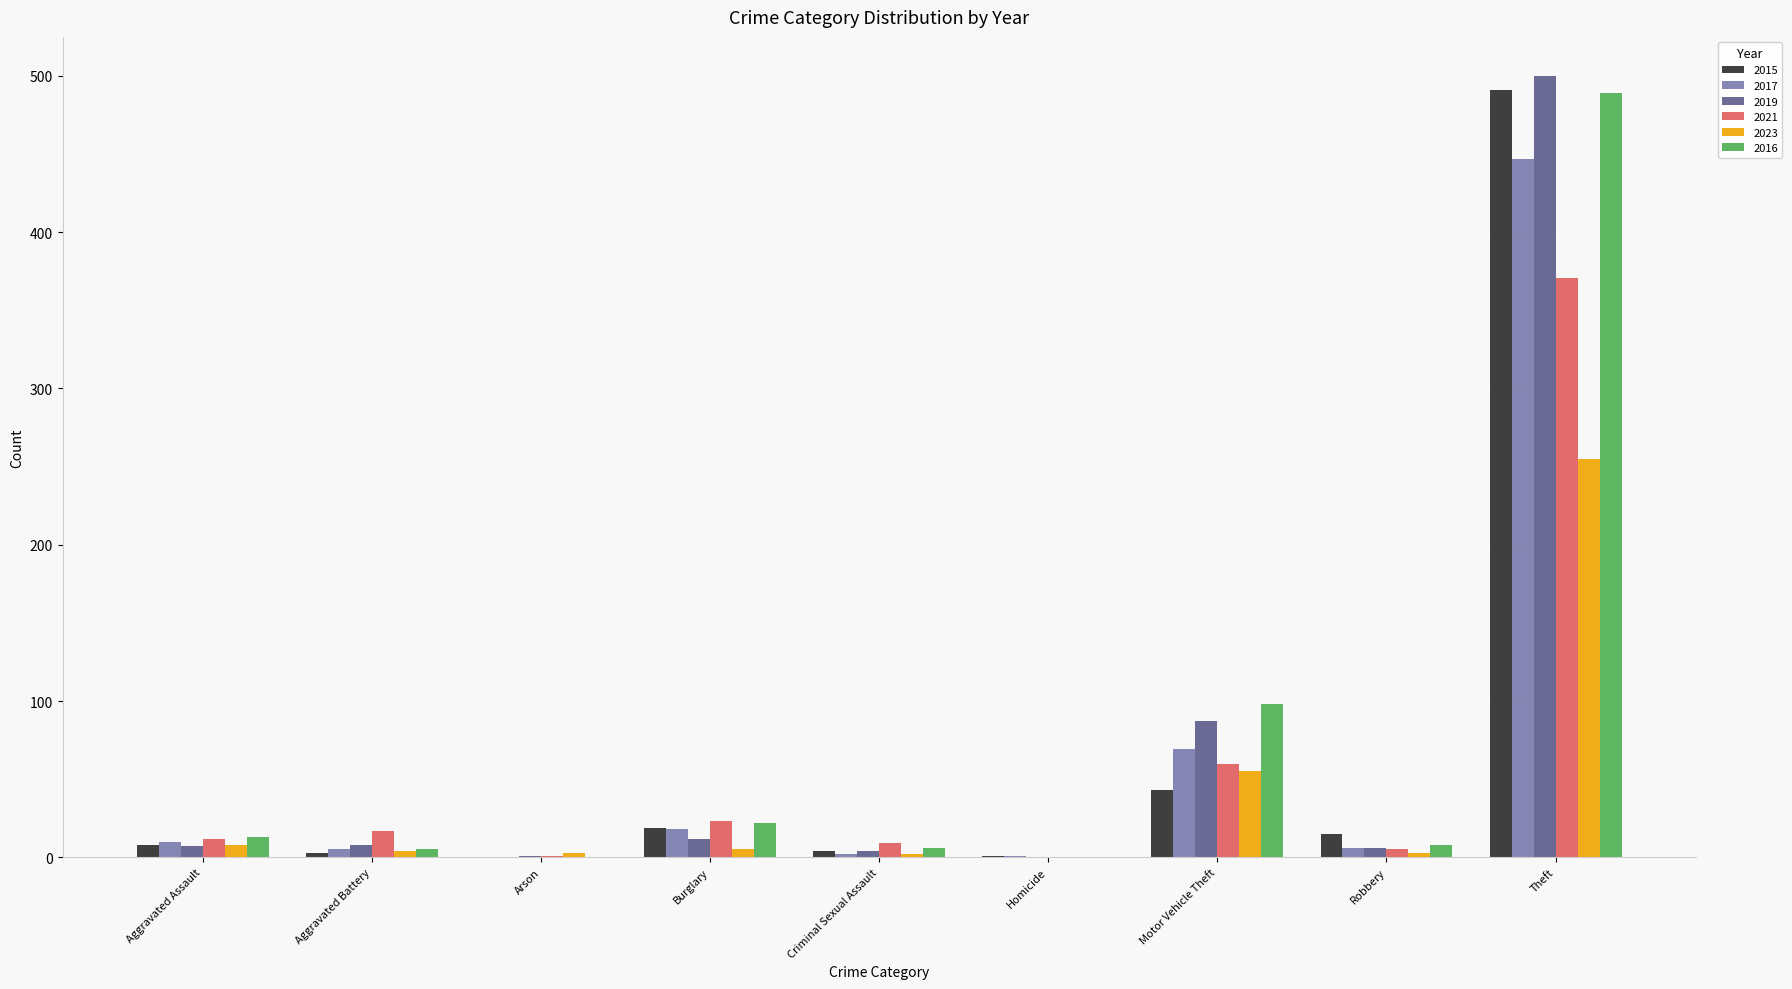

Where is 2017 nearest to the value 223?

Motor Vehicle Theft